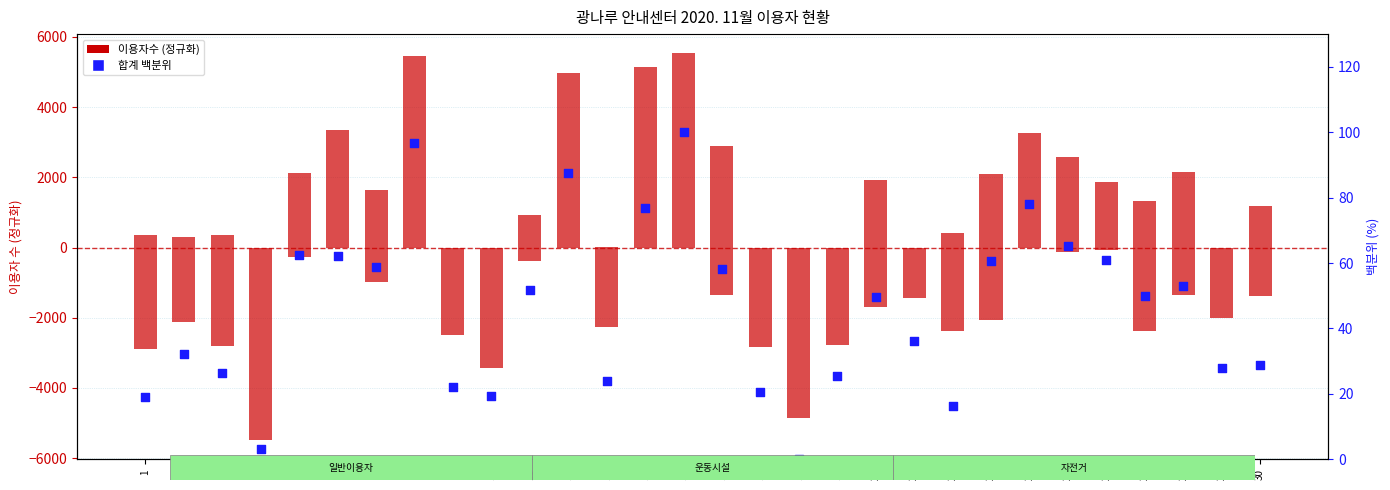

Which series has the largest Y range (max minus min)?

일반이용자(아침)